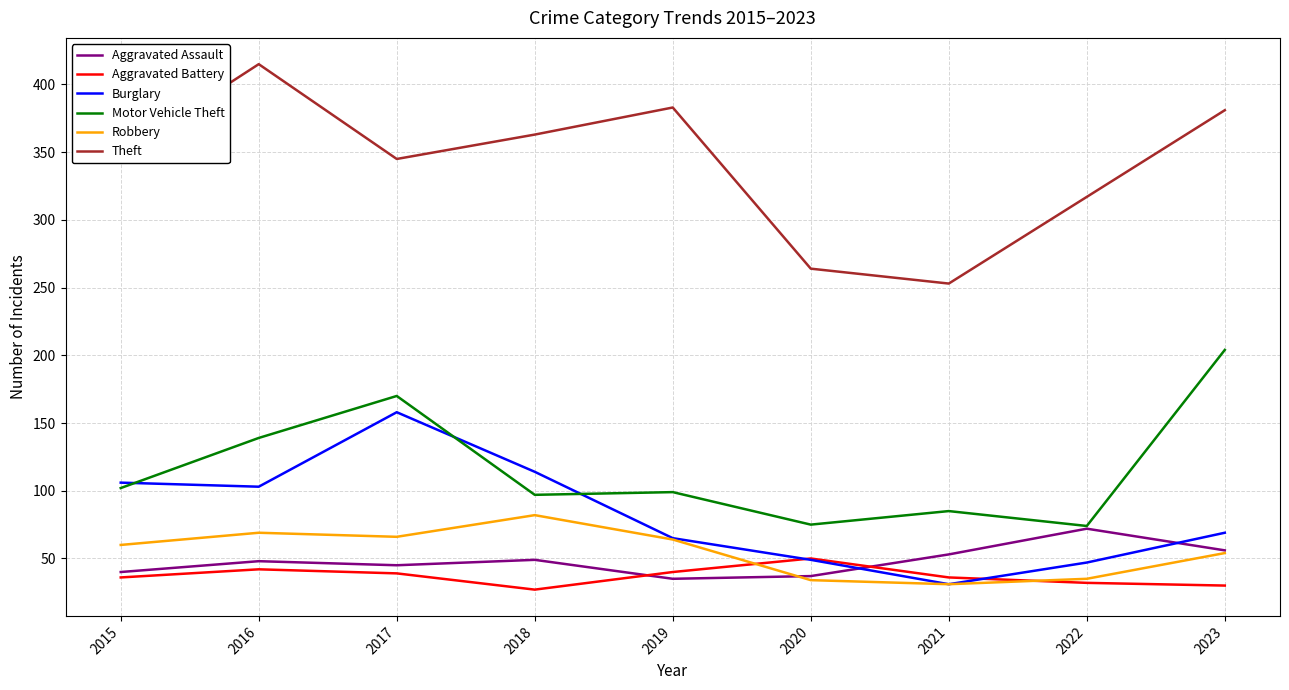

Count the number of categories in the chart.

9